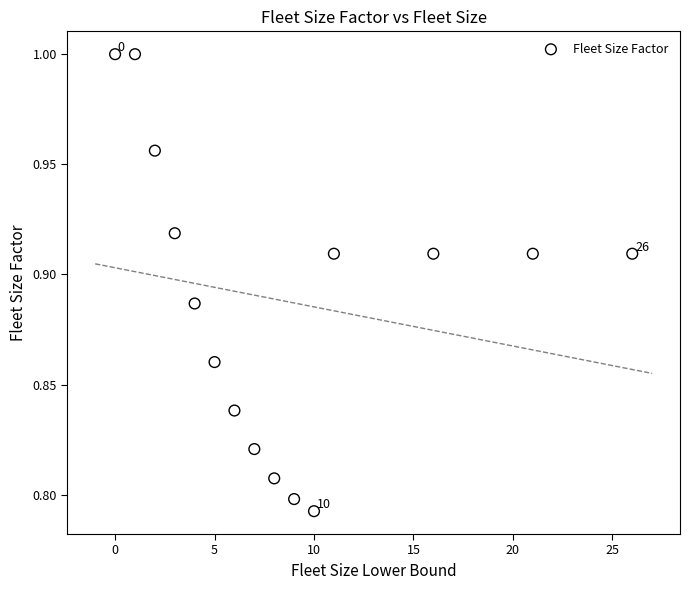

What is the range of X values (max minus min)?

26.0